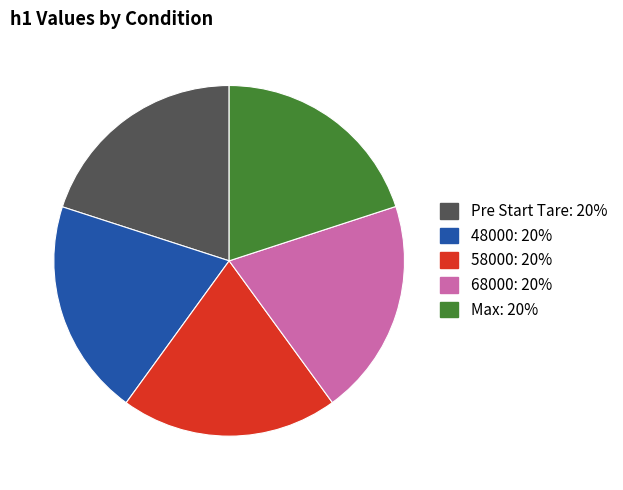

The Max slice represents 14% of the pie. True or false?

False